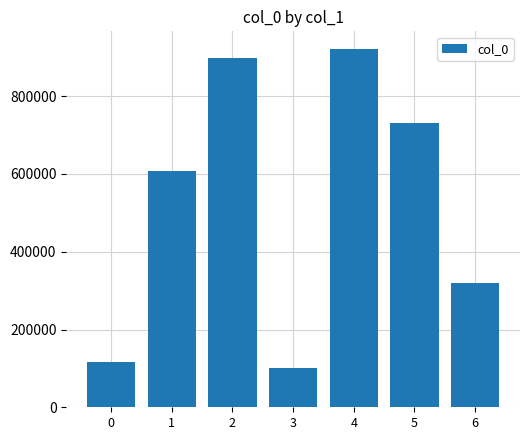

List the labels in order of value, smallest first.

3, 0, 6, 1, 5, 2, 4